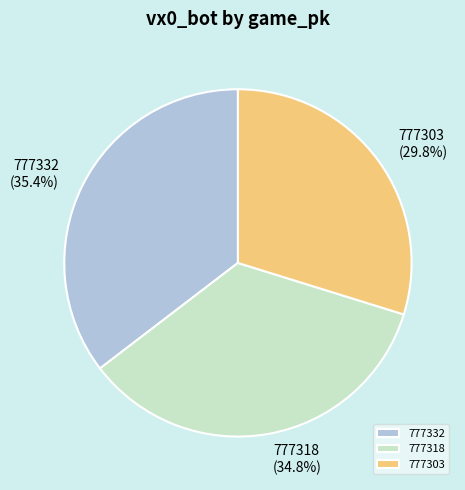

To the nearest percent, what portion does 777303 represent?

30%